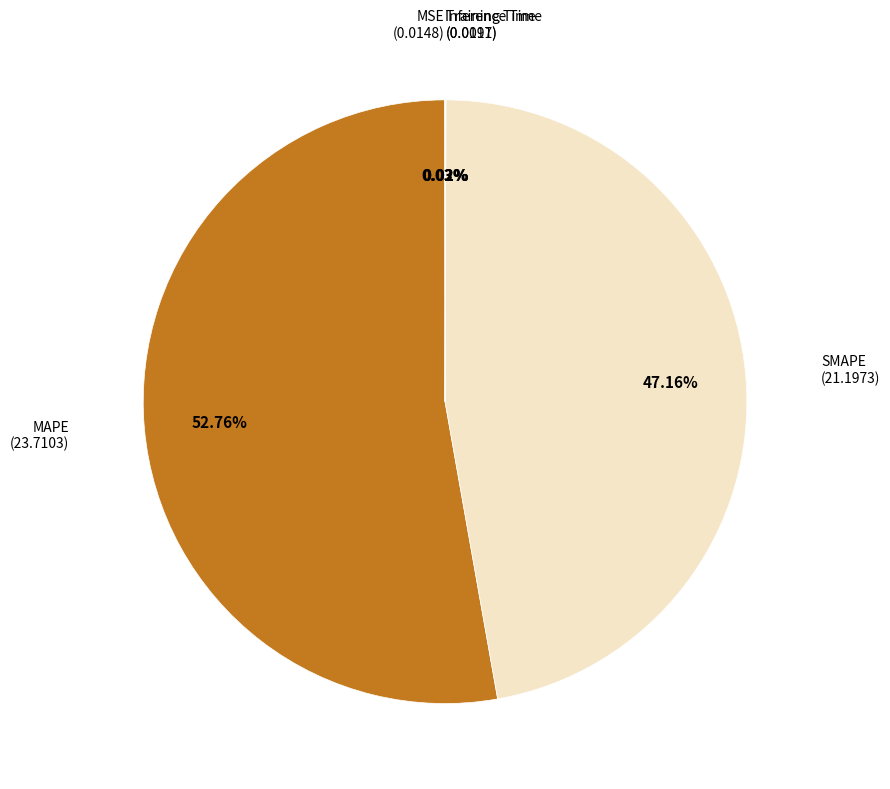

Does any single category account for the majority?

Yes